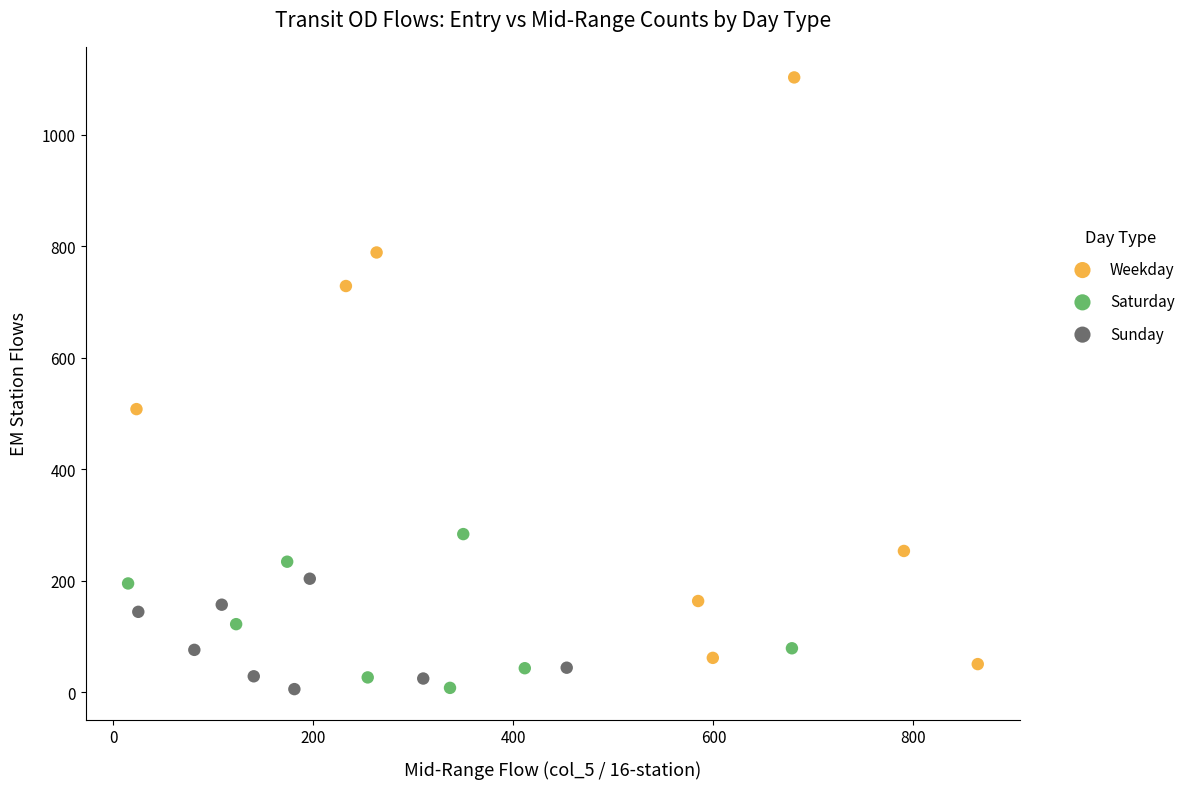

Which series contains the highest Y value?

Weekday